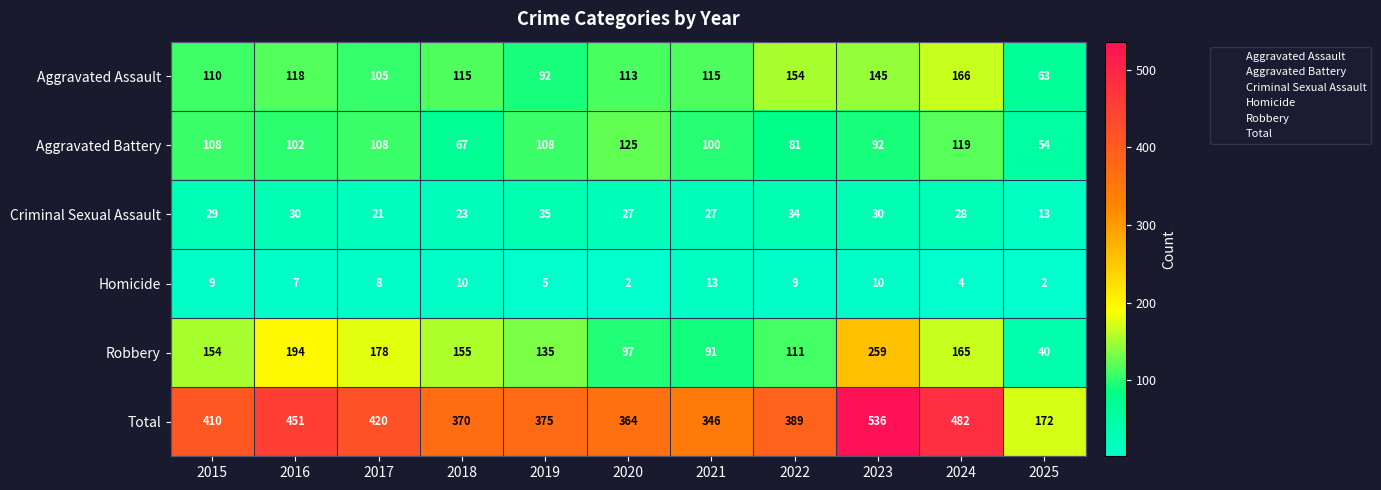

The Robbery series shows 20 at 2025. True or false?

False